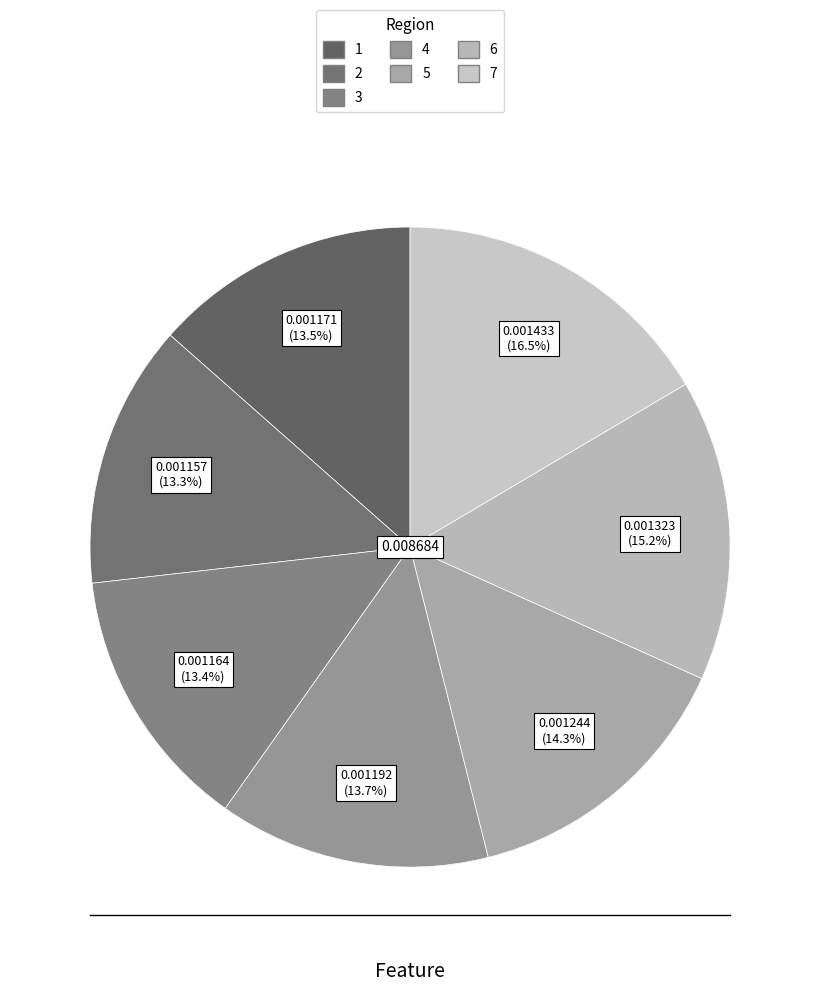

To the nearest percent, what percentage of the pie is 6?

15%